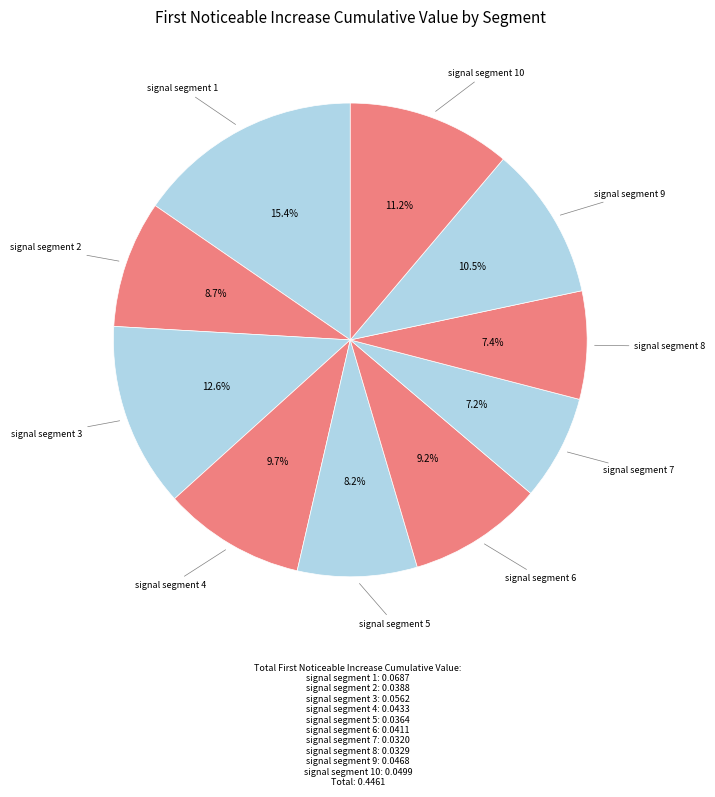

To the nearest percent, what is the difference between the largest and smallest slice percentages?

8%